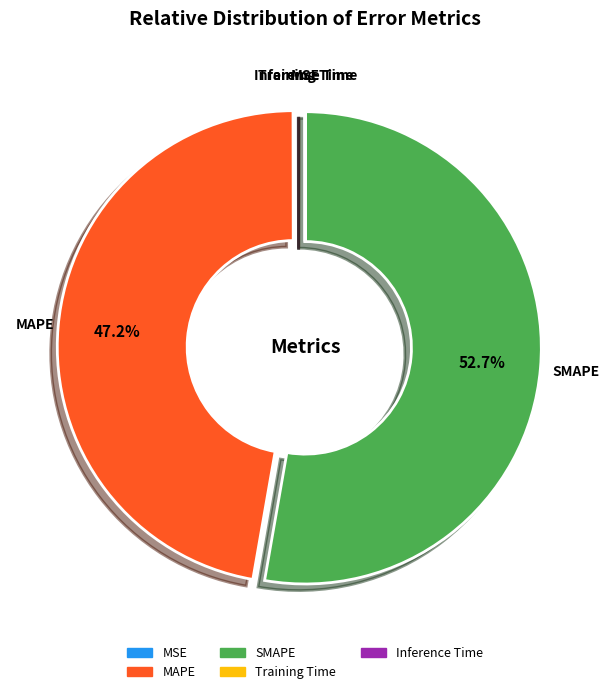

Which slice is the largest?

SMAPE